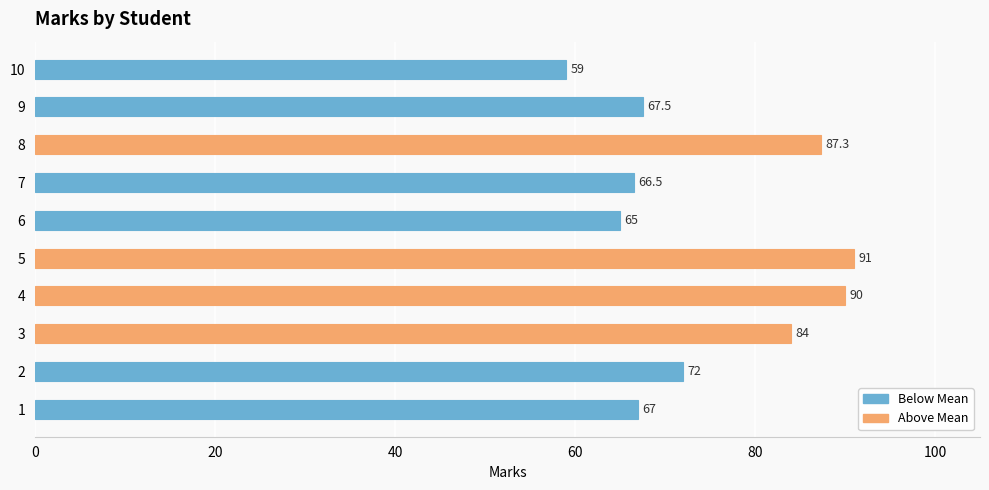

How many series are shown in this chart?

1